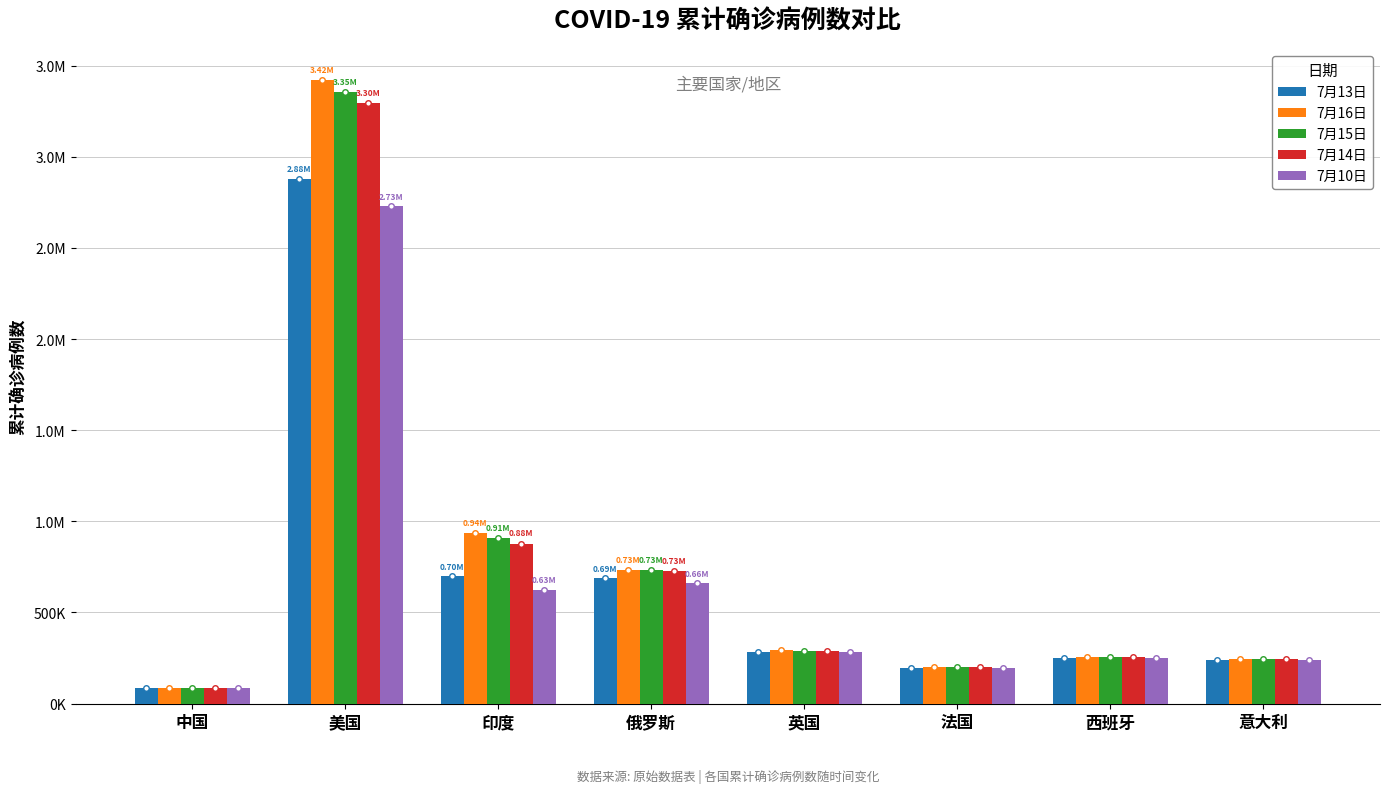

List the labels in order of 7月14日 value, smallest first.

中国, 法国, 意大利, 西班牙, 英国, 俄罗斯, 印度, 美国